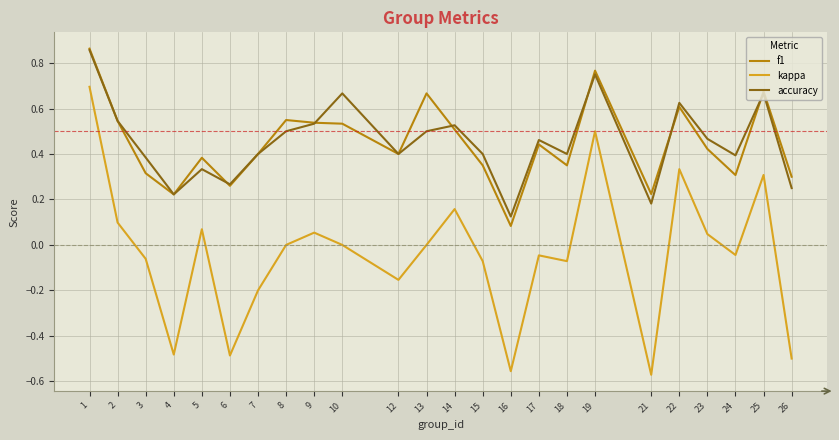

Which series has the widest spread of values?

kappa